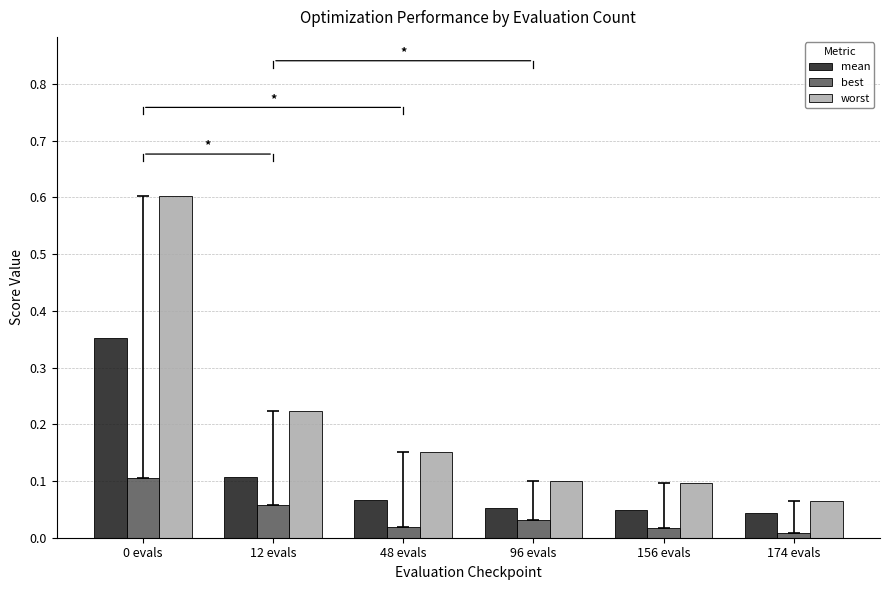

At how many categories does at least one series exceed 0?

6